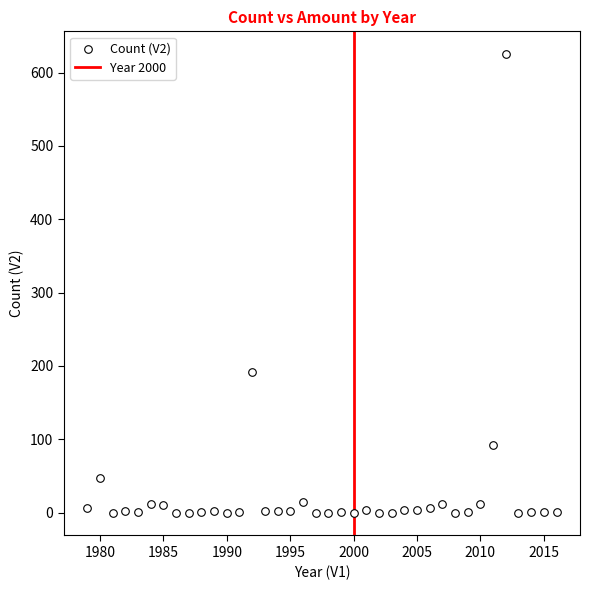

What is the range of X values (max minus min)?

37